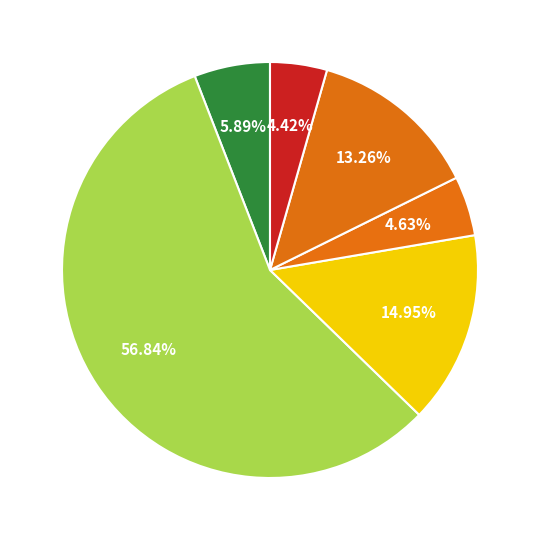

Count the number of slices in the pie.

6